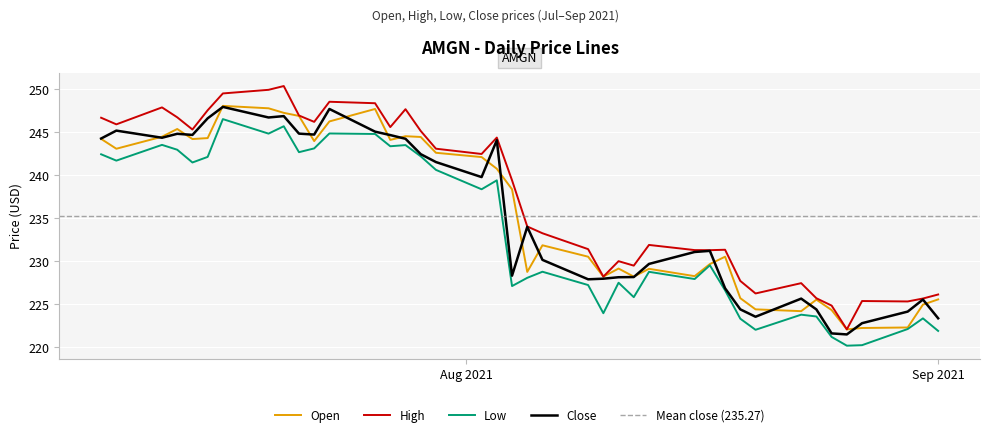

Rank the series by their maximum value, from lowest to highest.

low, close, open, high